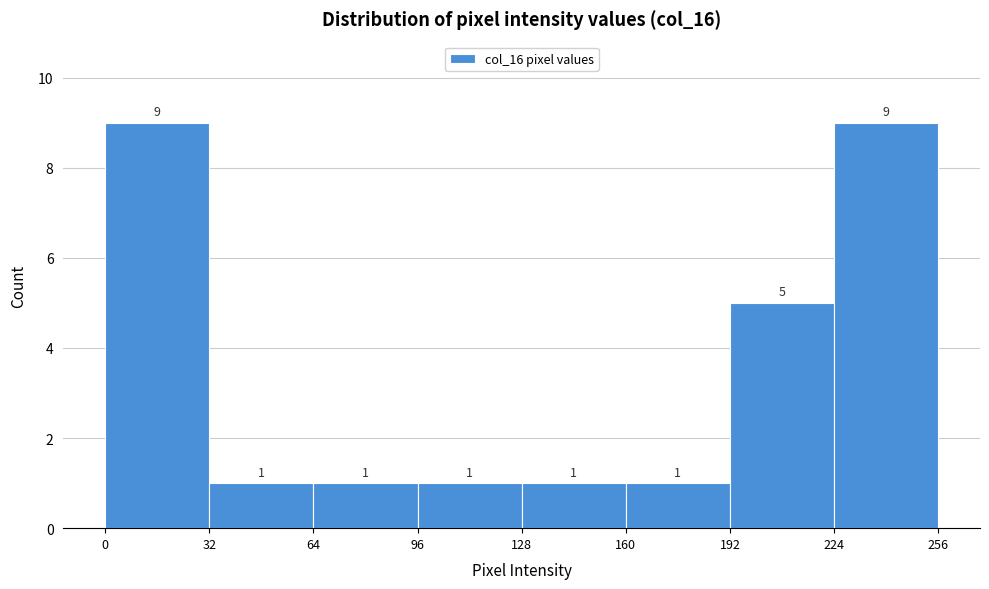

Reading left to right, list every bar in this chart as the range it spans on the x-axis followed by its height.

0 to 32: 9
32 to 64: 1
64 to 96: 1
96 to 128: 1
128 to 160: 1
160 to 192: 1
192 to 224: 5
224 to 256: 9